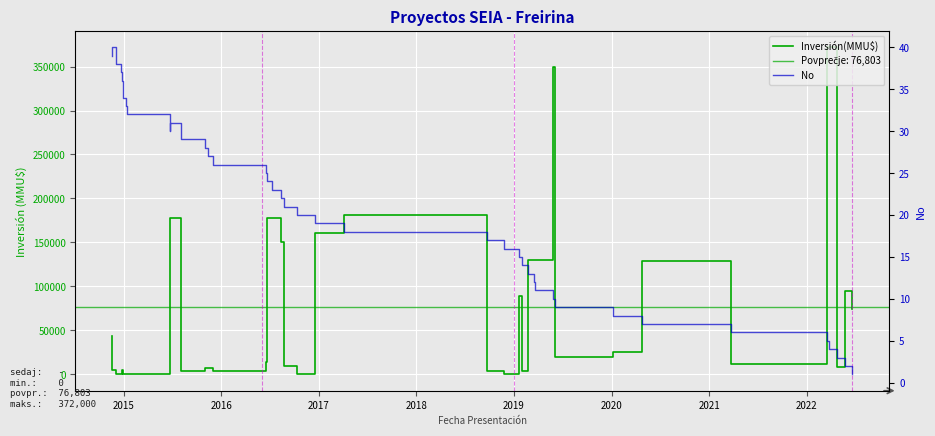

Which series ends up on top after the final intersection of Inversión(MMU$) and No?

Inversión(MMU$)